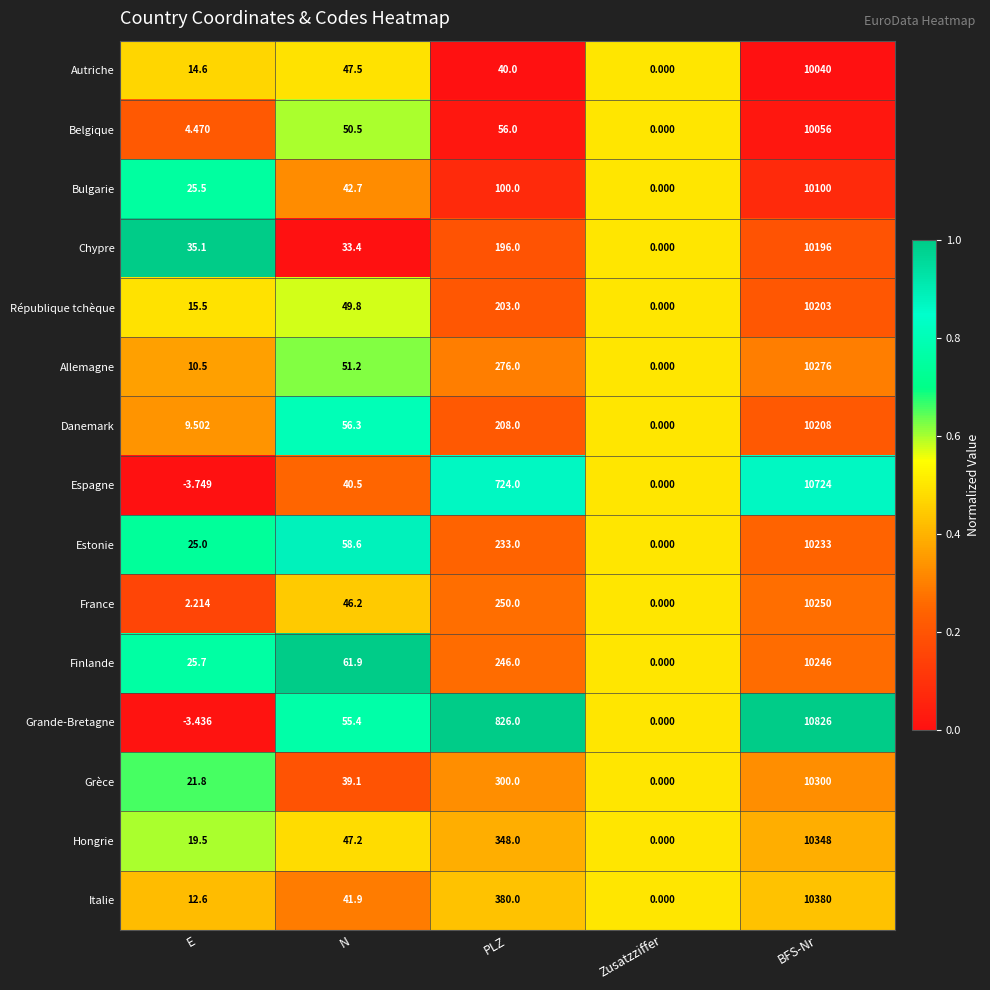

Where does the Bulgarie series first go above 42?

N